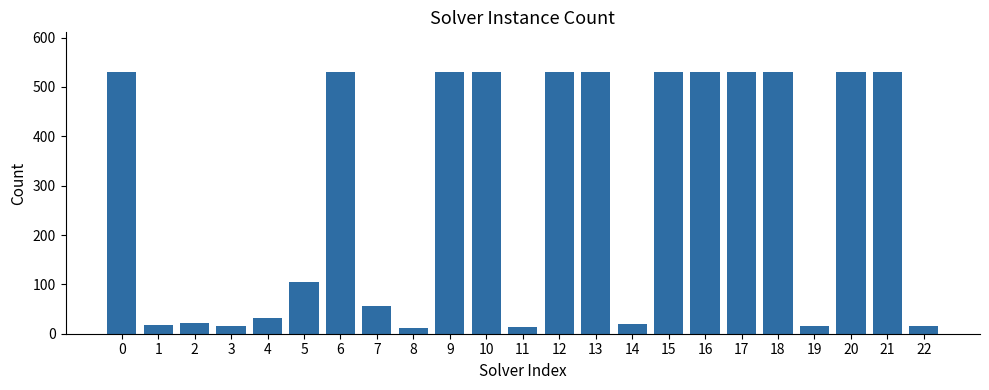

Which has a higher value, 12 or 22?

12